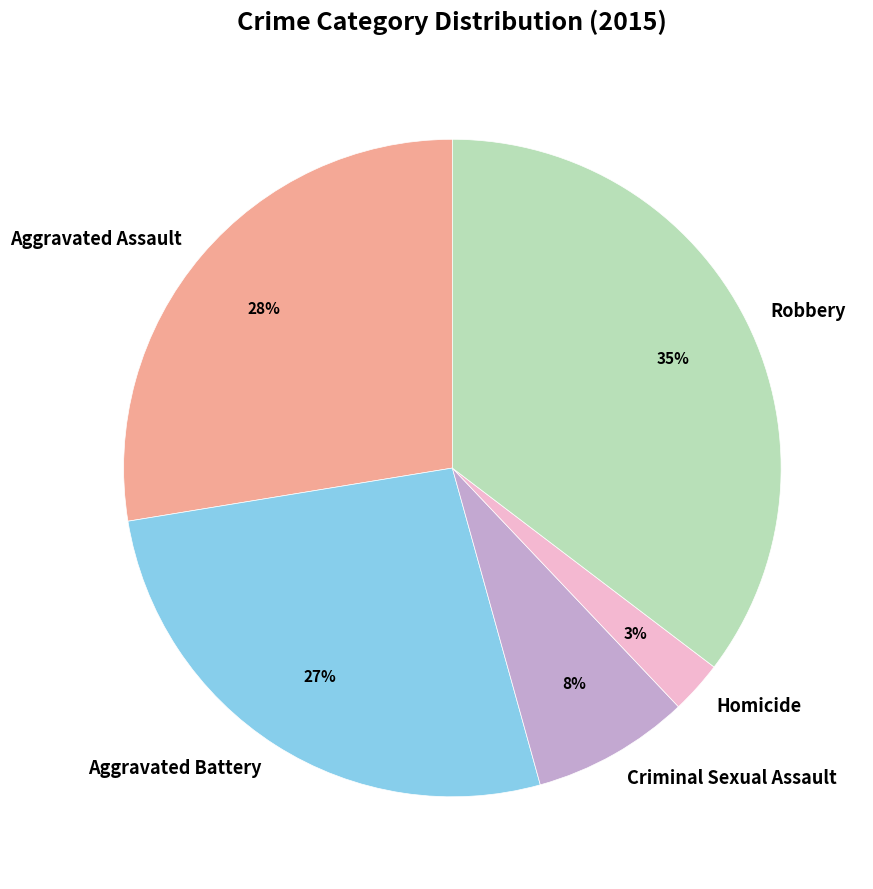

Is there any slice that represents more than half of the pie?

No